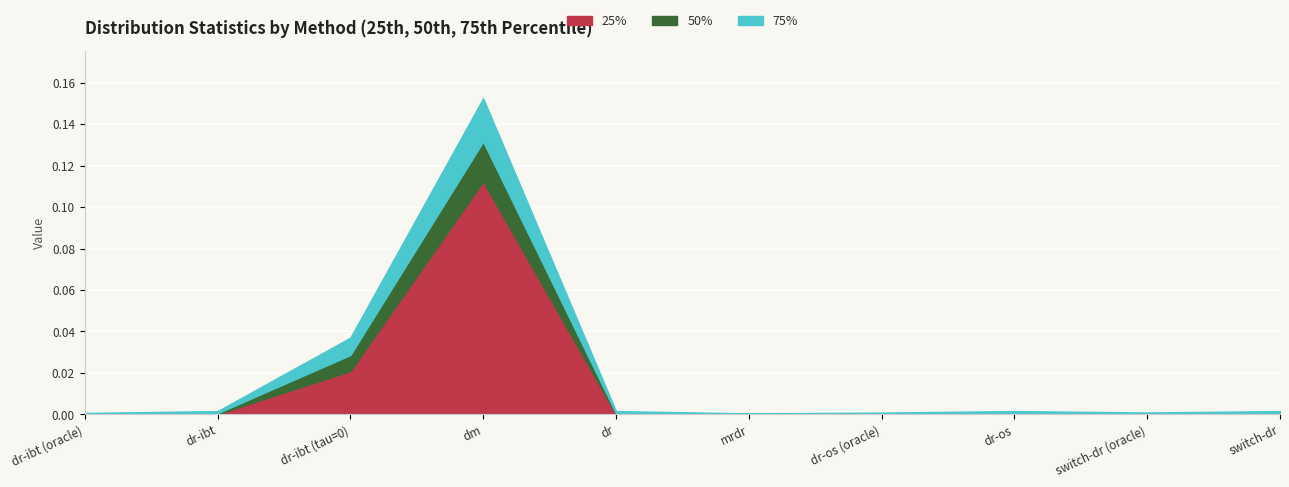

Count the number of data series in this chart.

3